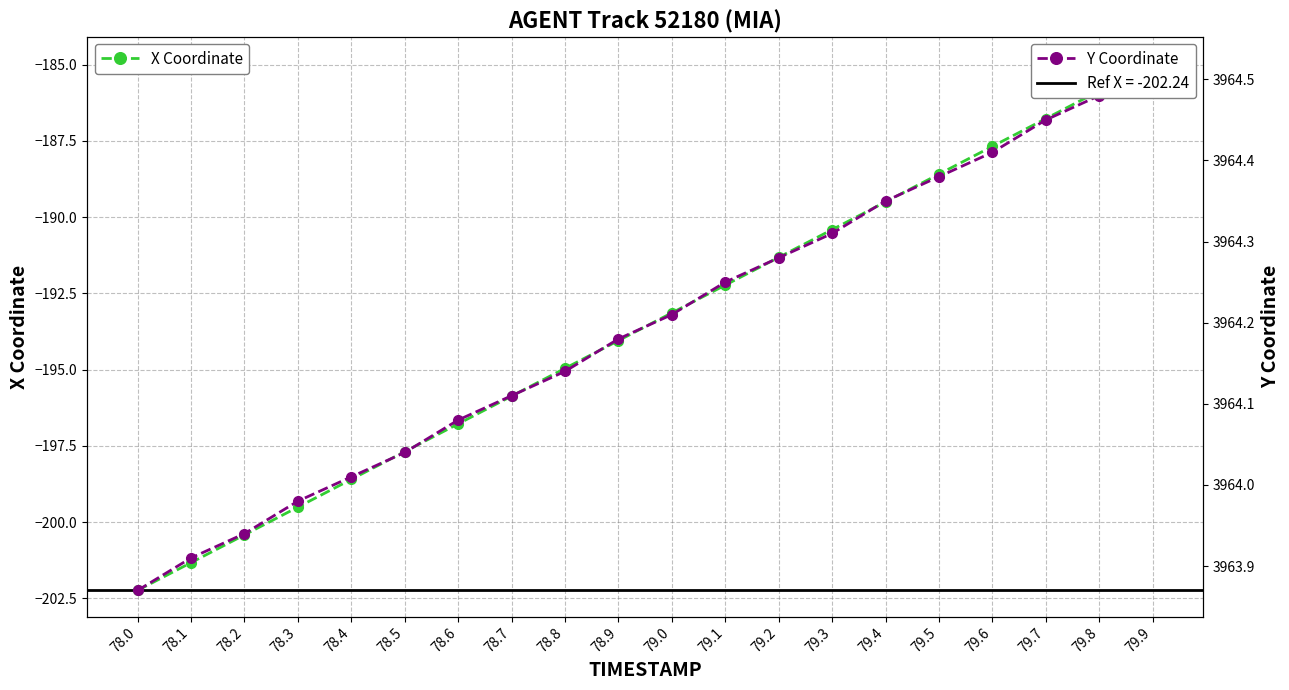

What is the average value of the Y Coordinate series?

3964.2